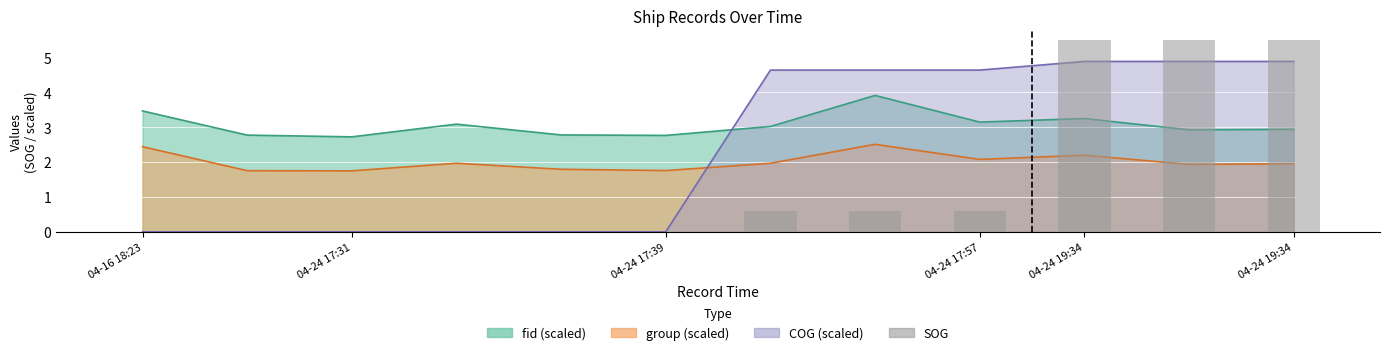

What is the maximum value shown in the chart?

5.5